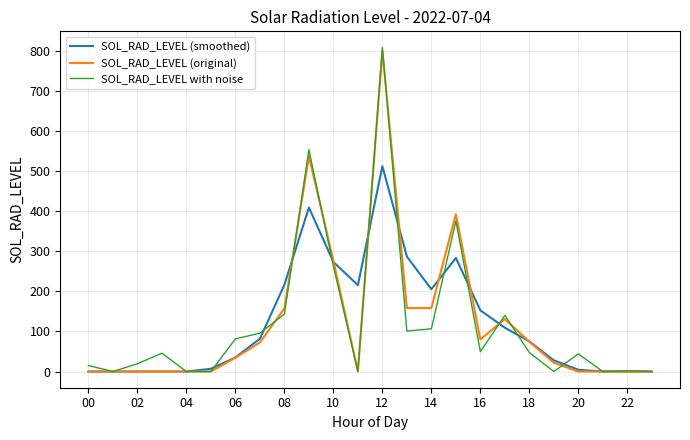

What is the highest value of the SOL_RAD_LEVEL with noise series?

808.1